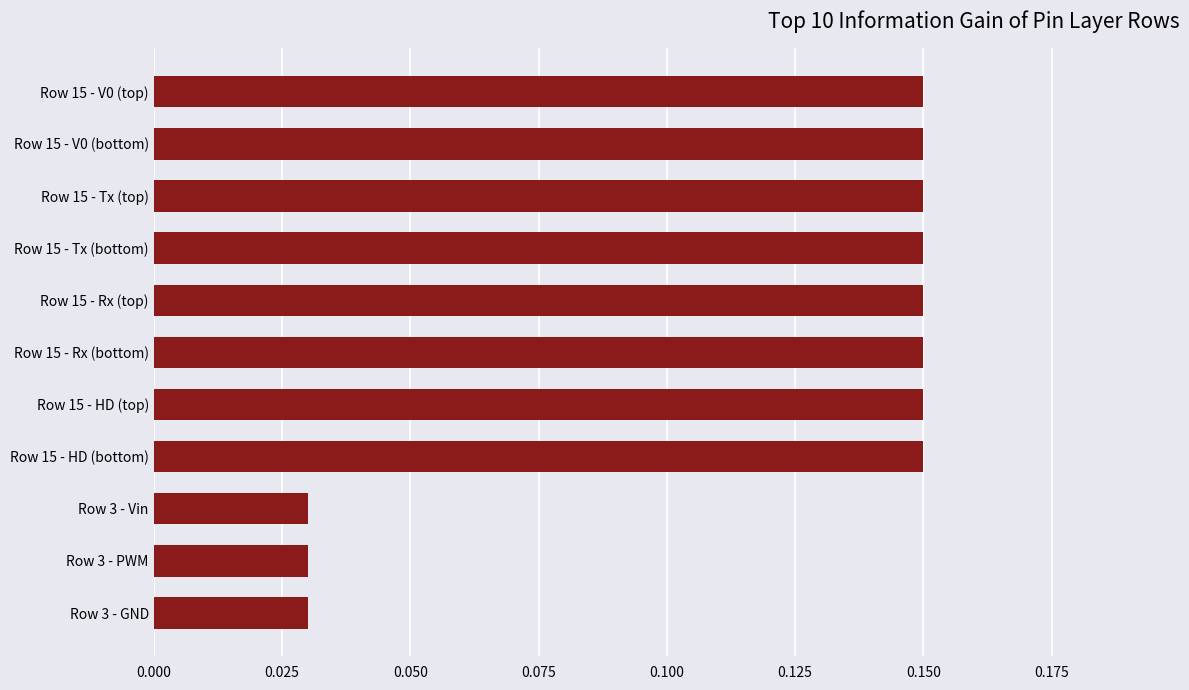

Is it true that the value at Row 15 - Tx (bottom) is 0.0?

False